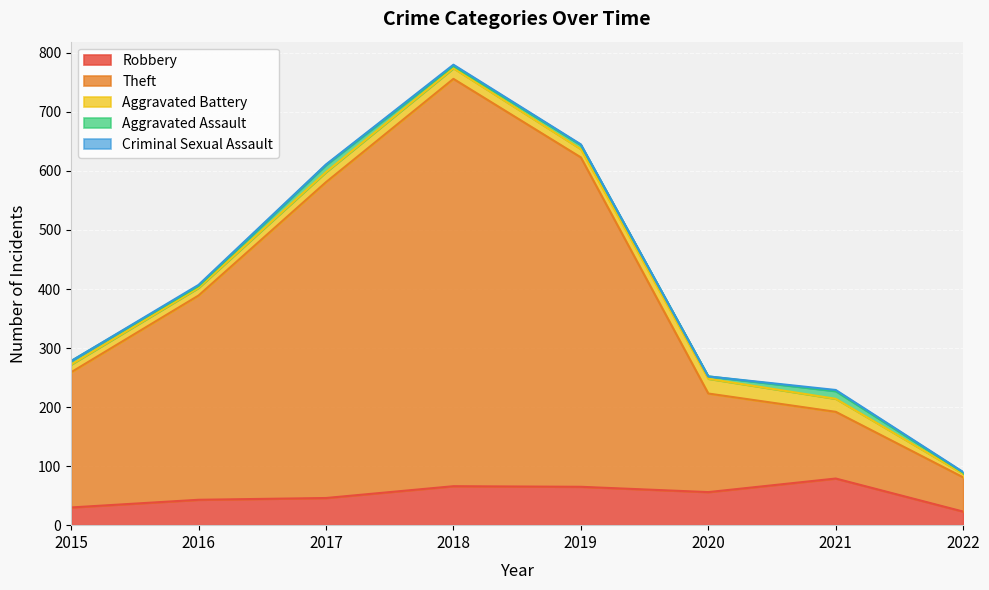

What is the total value across all series at 2018?

780